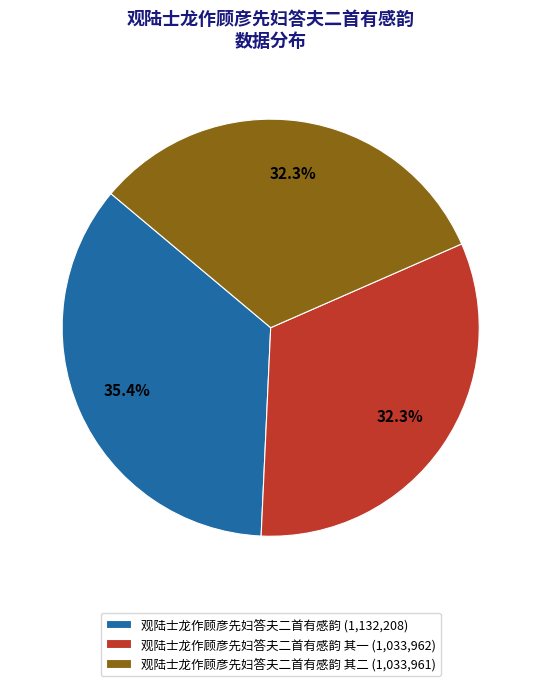

Does any single category account for the majority?

No